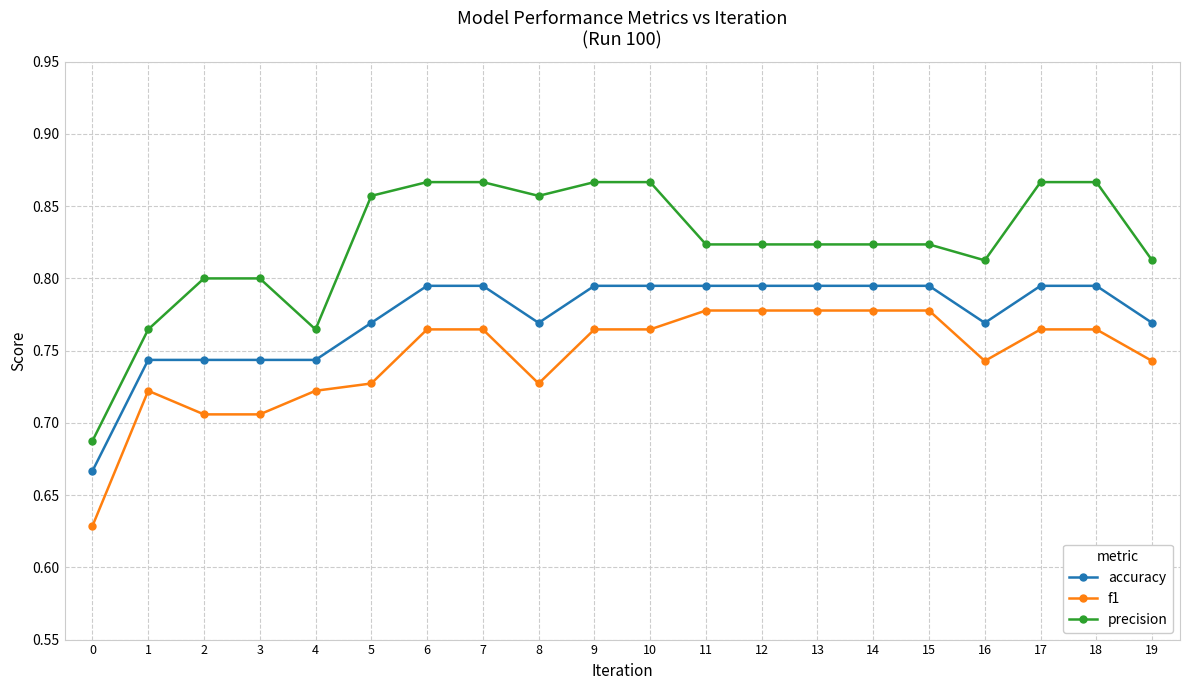

True or false: accuracy has a value of 0.2 at 14.

False